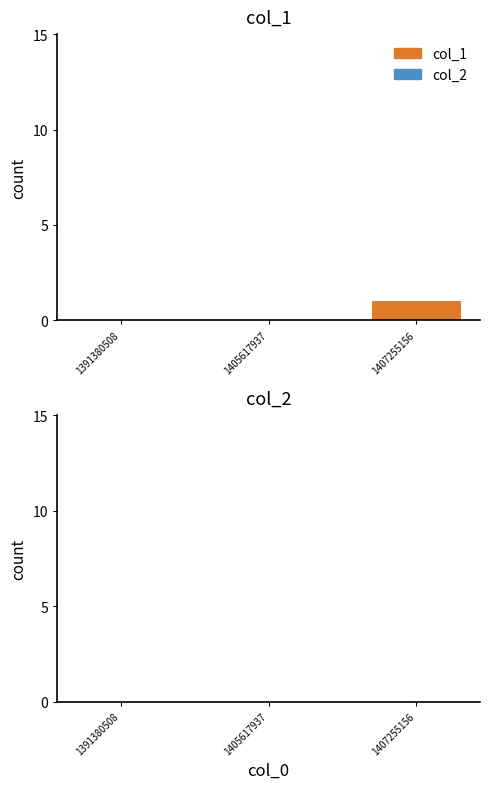

Which label corresponds to the largest value in the chart?

1407255156